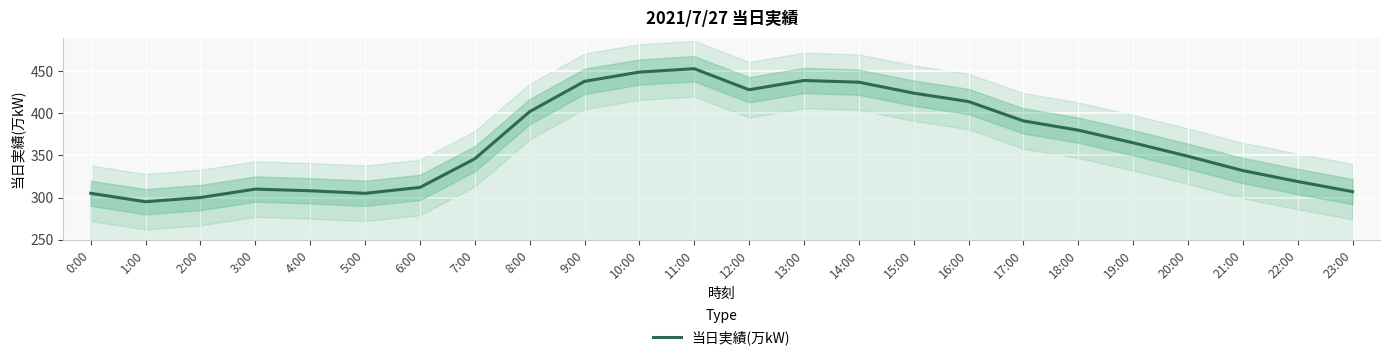

List the labels in order of value, smallest first.

1:00, 2:00, 0:00, 5:00, 23:00, 4:00, 3:00, 6:00, 22:00, 21:00, 7:00, 20:00, 19:00, 18:00, 17:00, 8:00, 16:00, 15:00, 12:00, 14:00, 9:00, 13:00, 10:00, 11:00